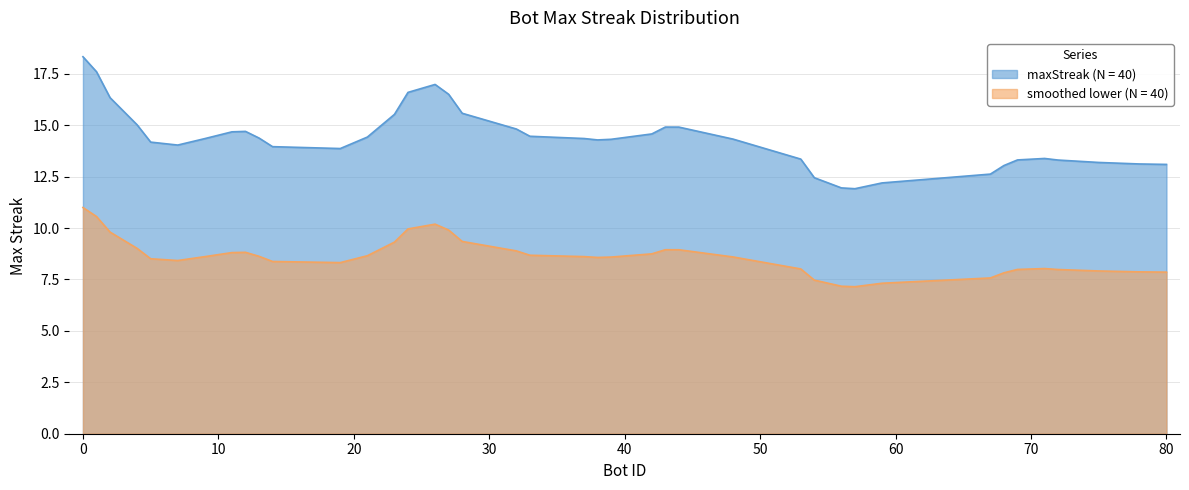

Which series has the largest total across all categories?

maxStreak (N = 40)